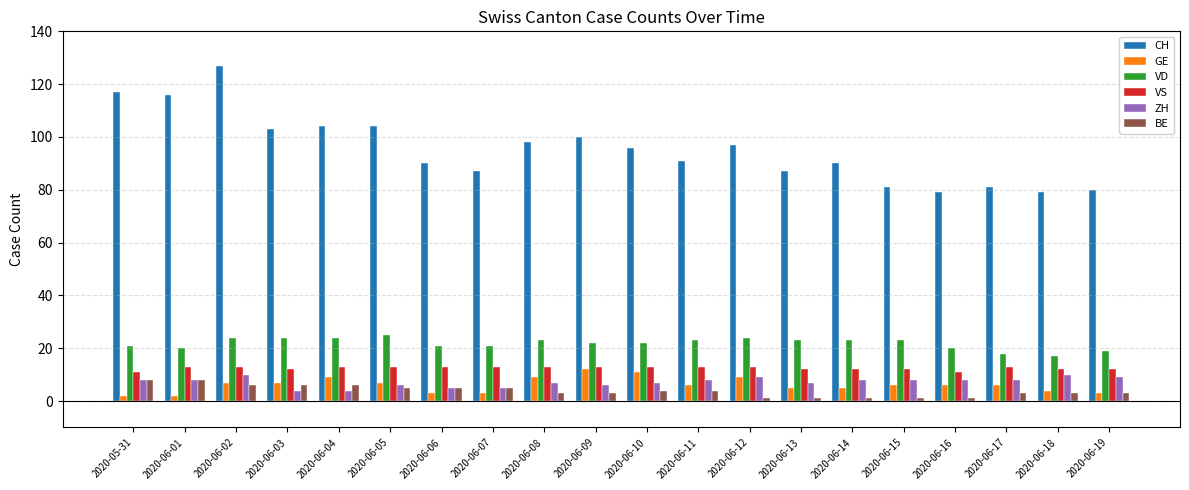

Which series has the largest range (max minus min)?

CH